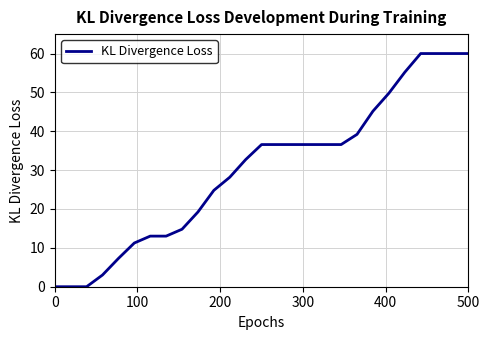

How many lines are shown in the chart?

1